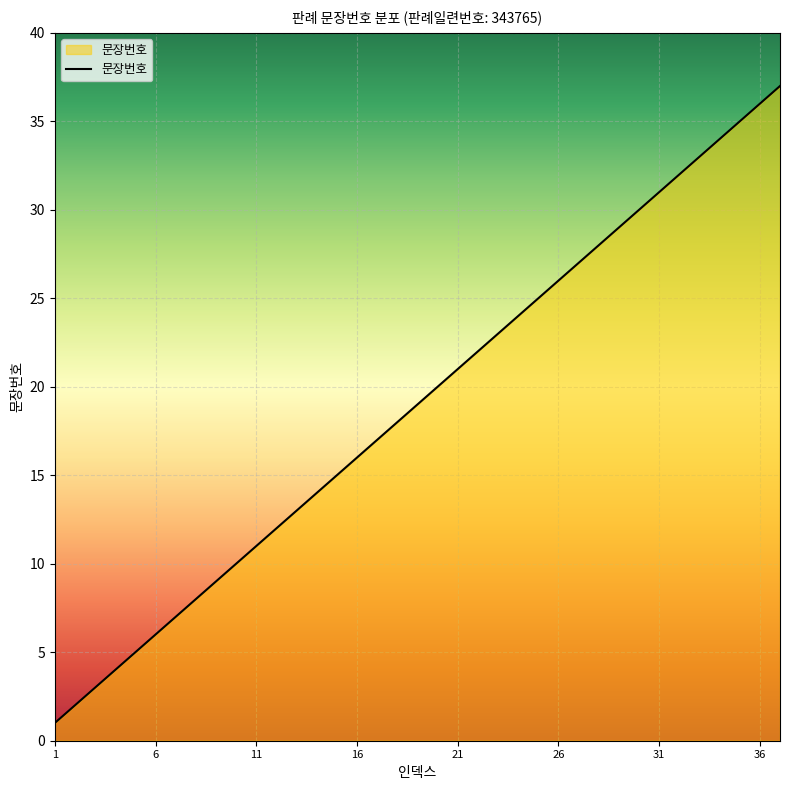

What is the maximum value shown in the chart?

37